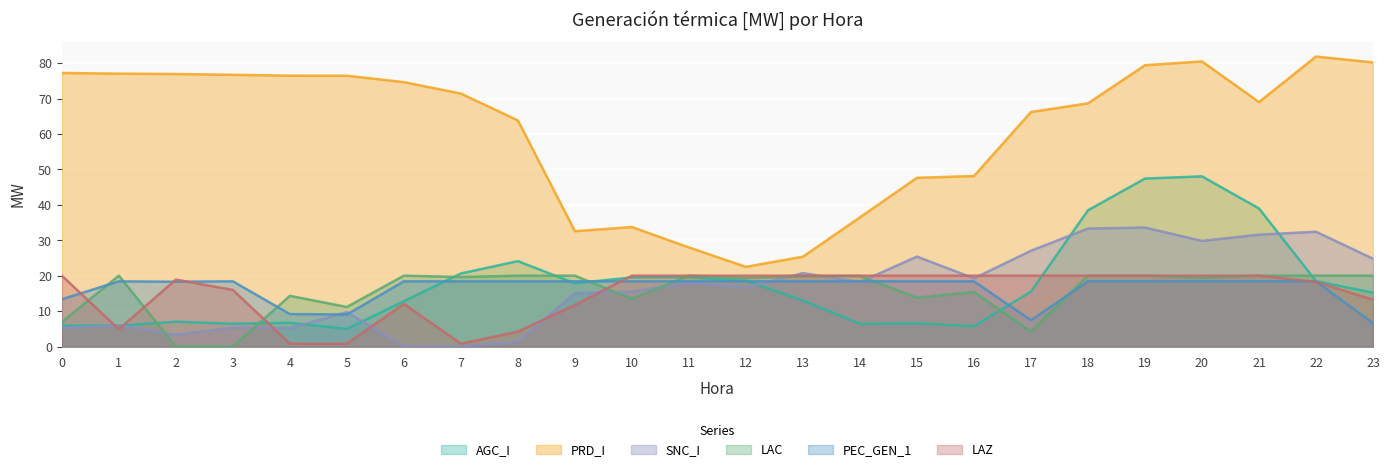

Does the chart display data point markers on the line(s)?

No